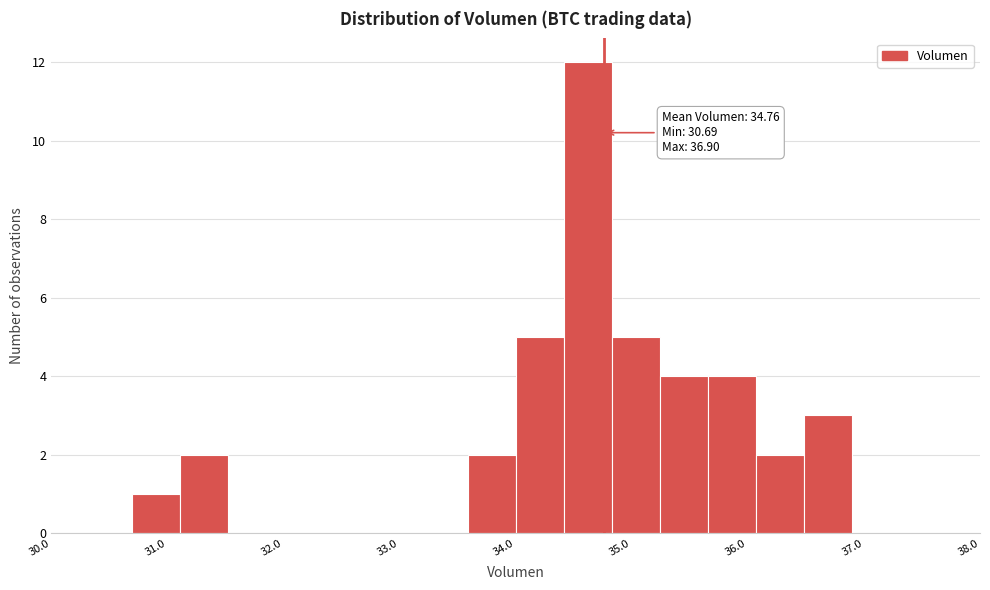

Which range on the x-axis has the tallest bar?

34.4 to 34.8